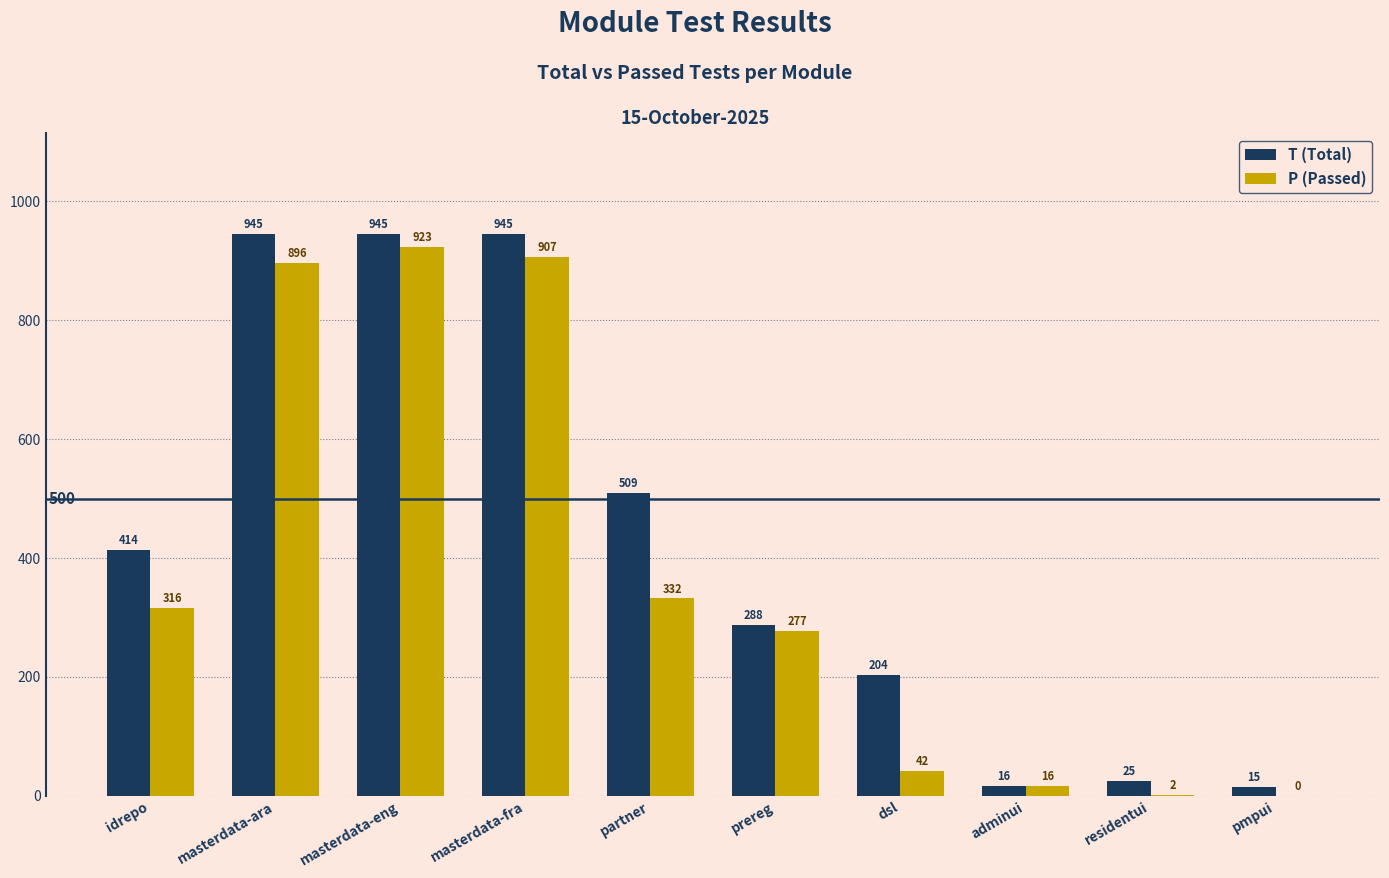

What is the total value across all series at pmpui?

15